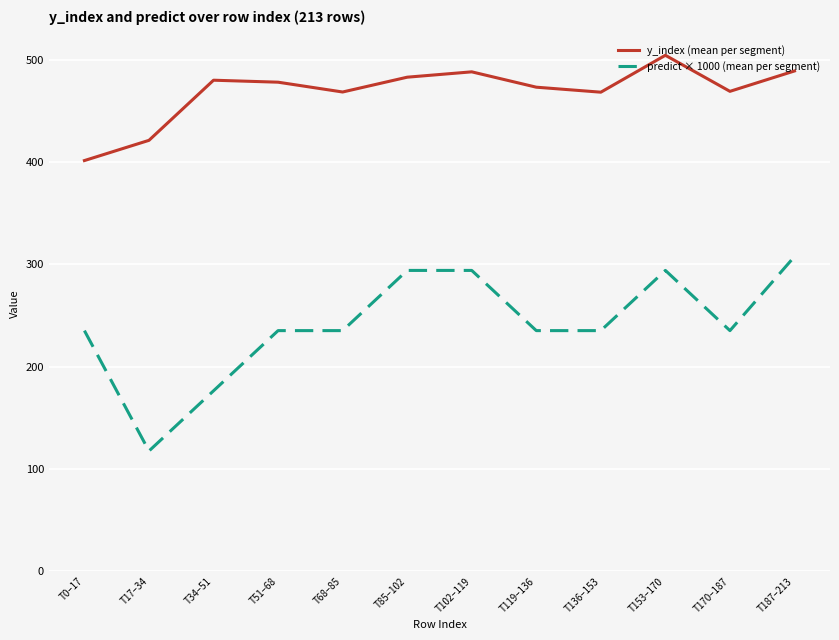

The predict × 1000 (mean per segment) series shows 235.3 at T51–68. True or false?

True